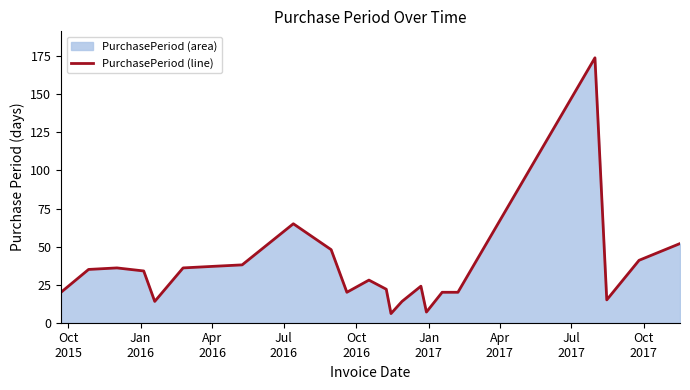

What is the minimum value shown in the chart?

6